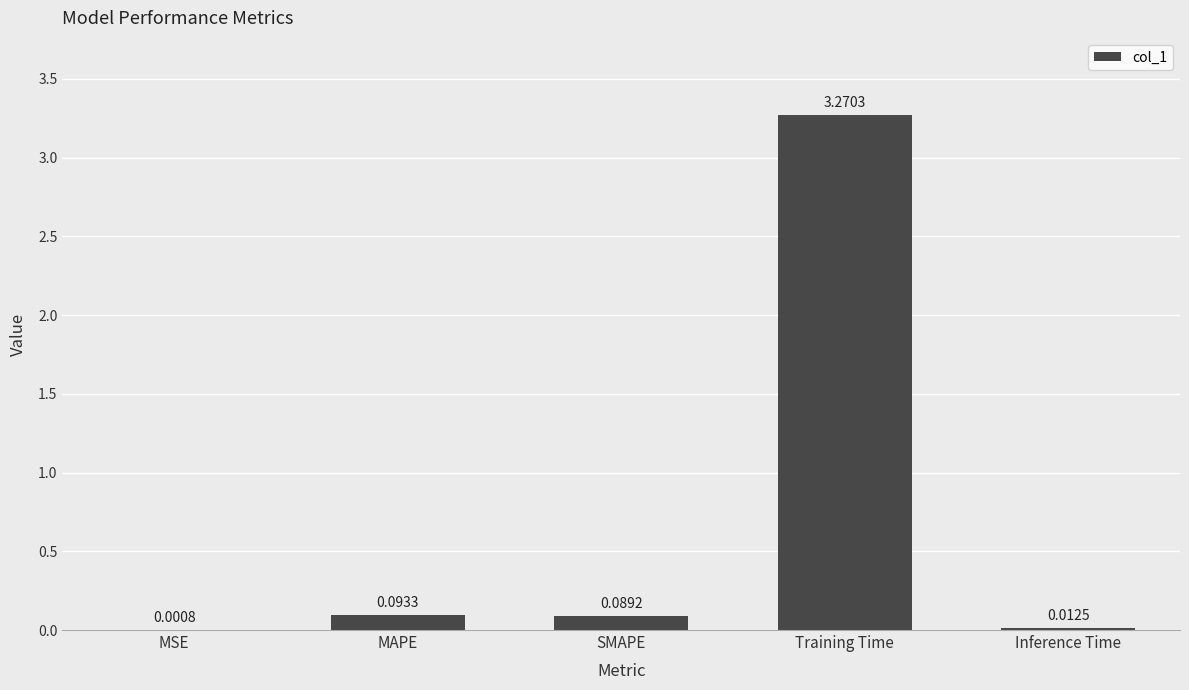

Where is the data nearest to the value 1?

MAPE